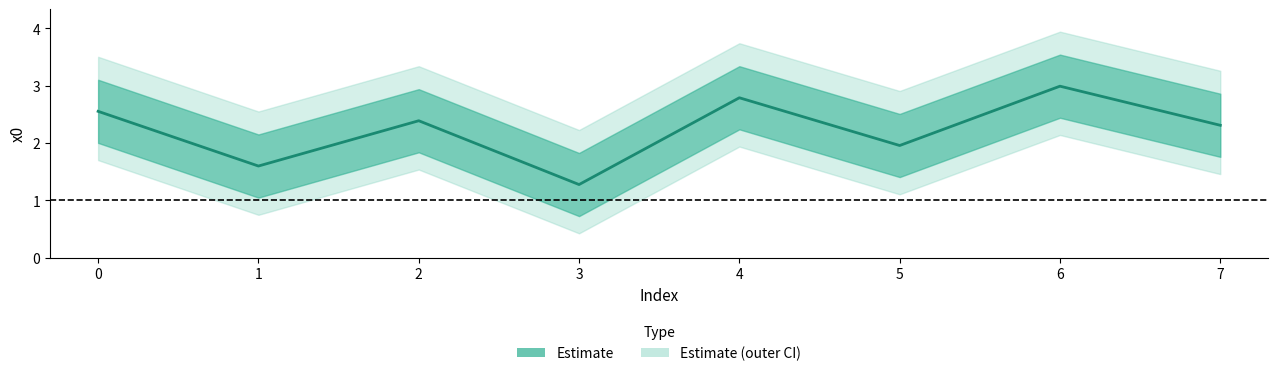

Is it true that the value at 2 is 2.4?

True